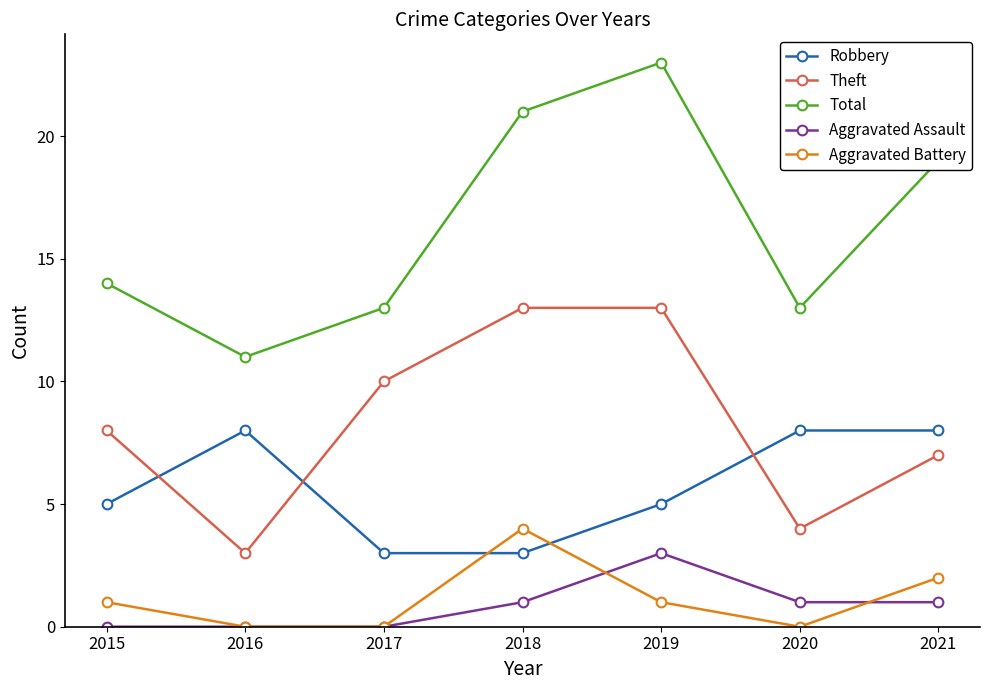

Which label corresponds to the largest value in the chart?

2019